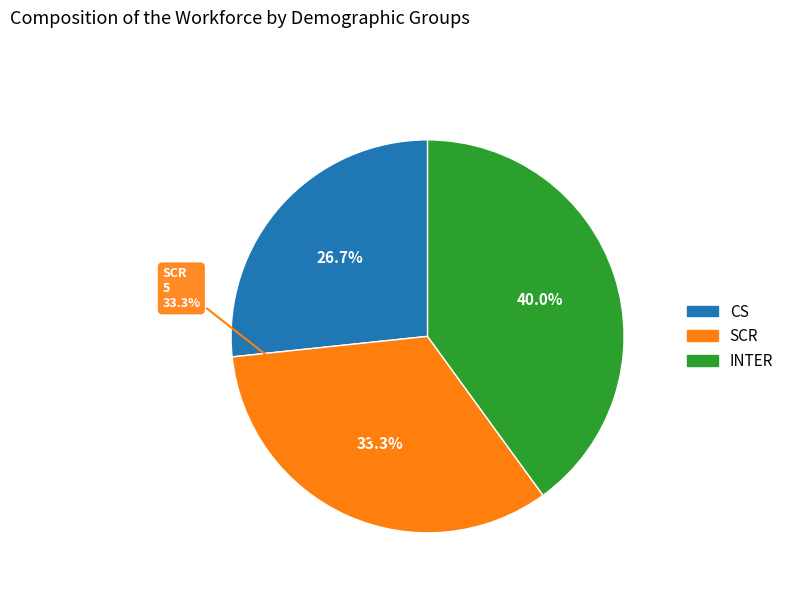

Rank the categories by value from highest to lowest.

INTER, SCR, CS